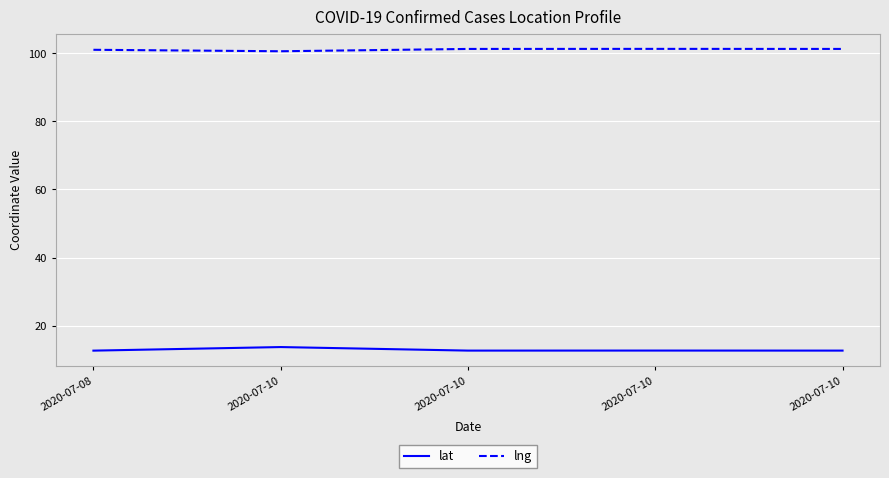

What are all the series names shown in the legend?

lat, lng